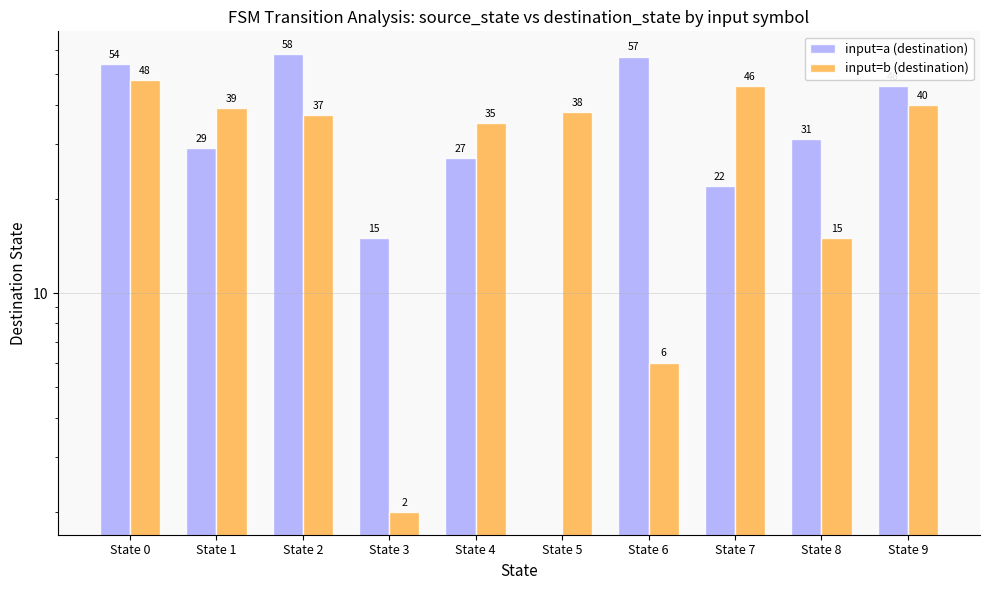

Rank the categories by input=b (destination) value from lowest to highest.

State 3, State 6, State 8, State 4, State 2, State 5, State 1, State 9, State 7, State 0